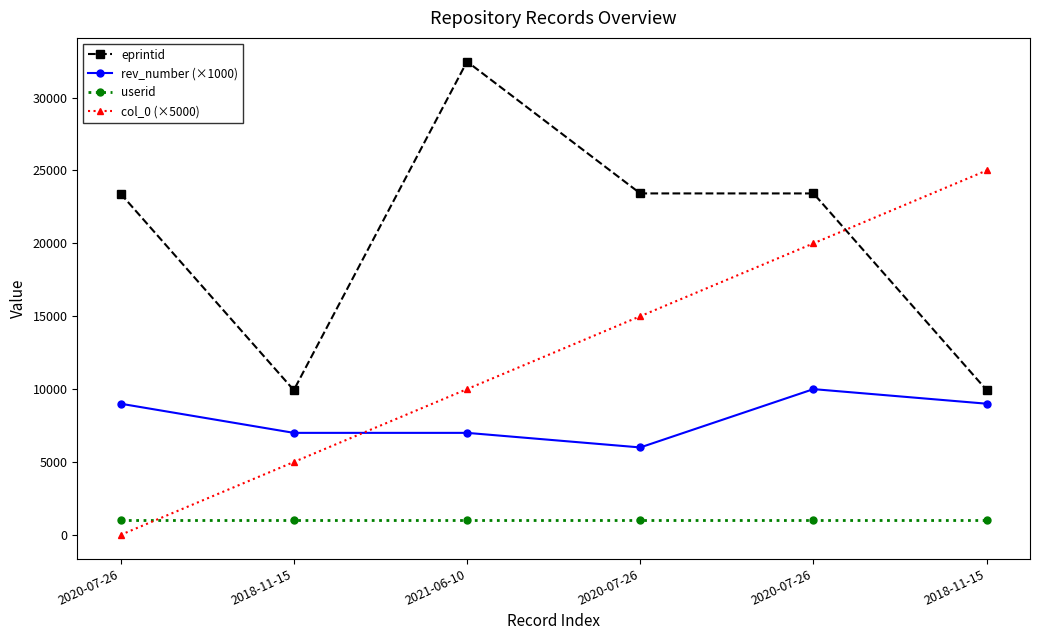

At how many categories does at least one series exceed 4541?

6